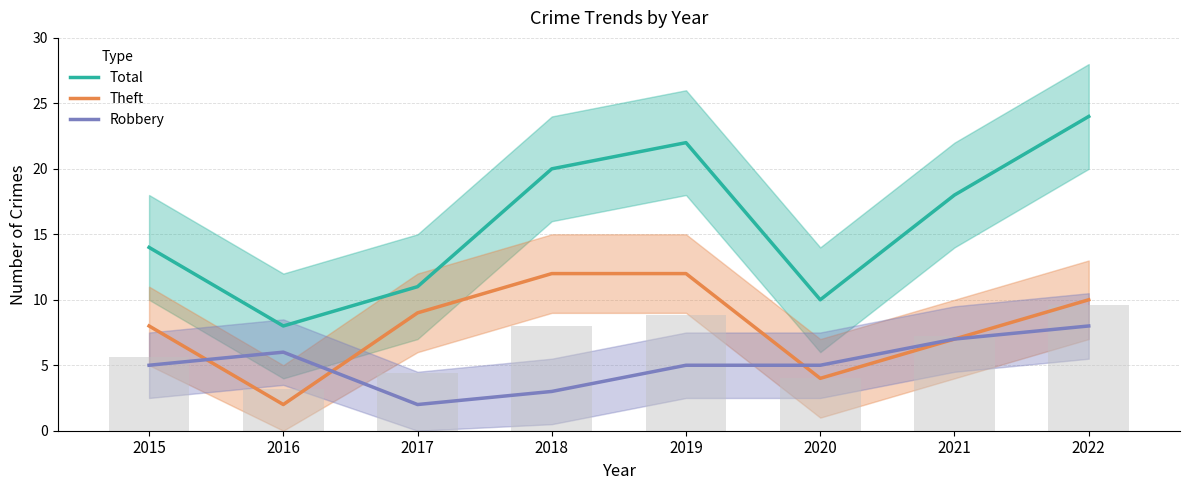

What are all the series names shown in the legend?

Total, Theft, Robbery